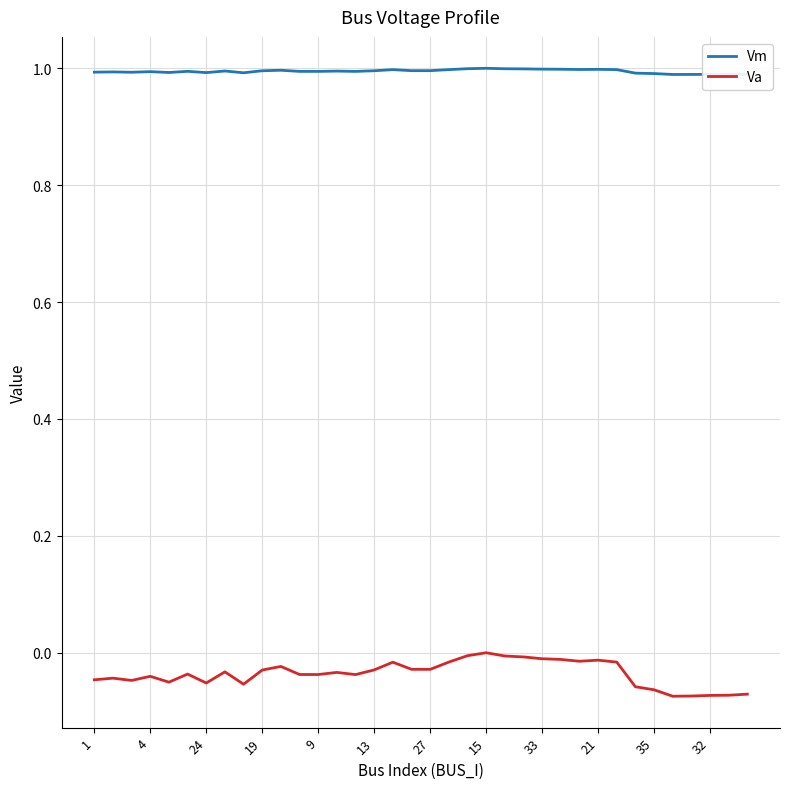

Rank the series by their average value, from highest to lowest.

Vm, Va